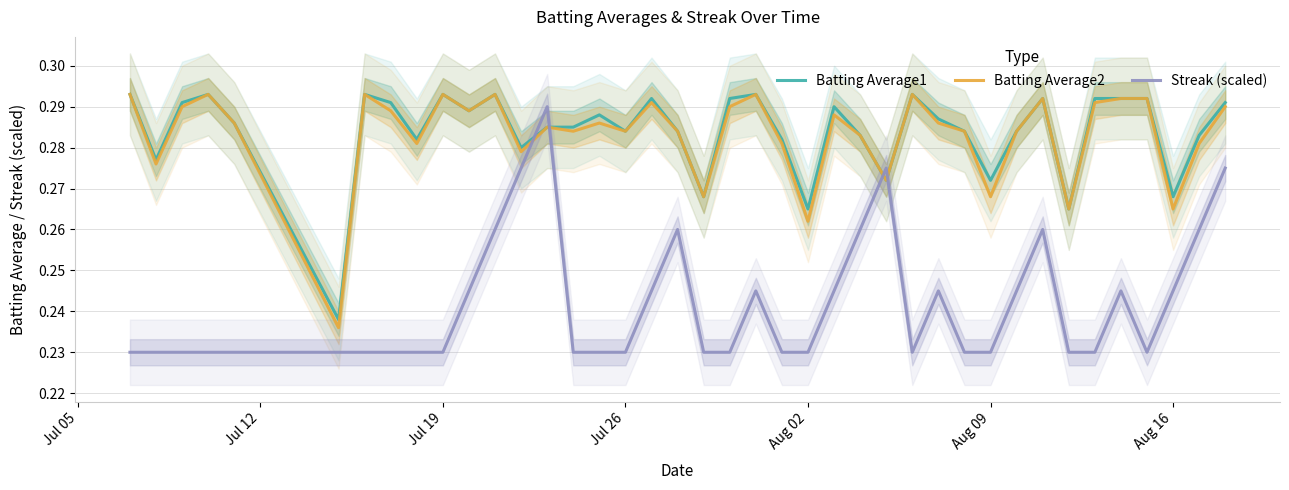

True or false: Batting Average1 and Batting Average2 cross at least once.

False